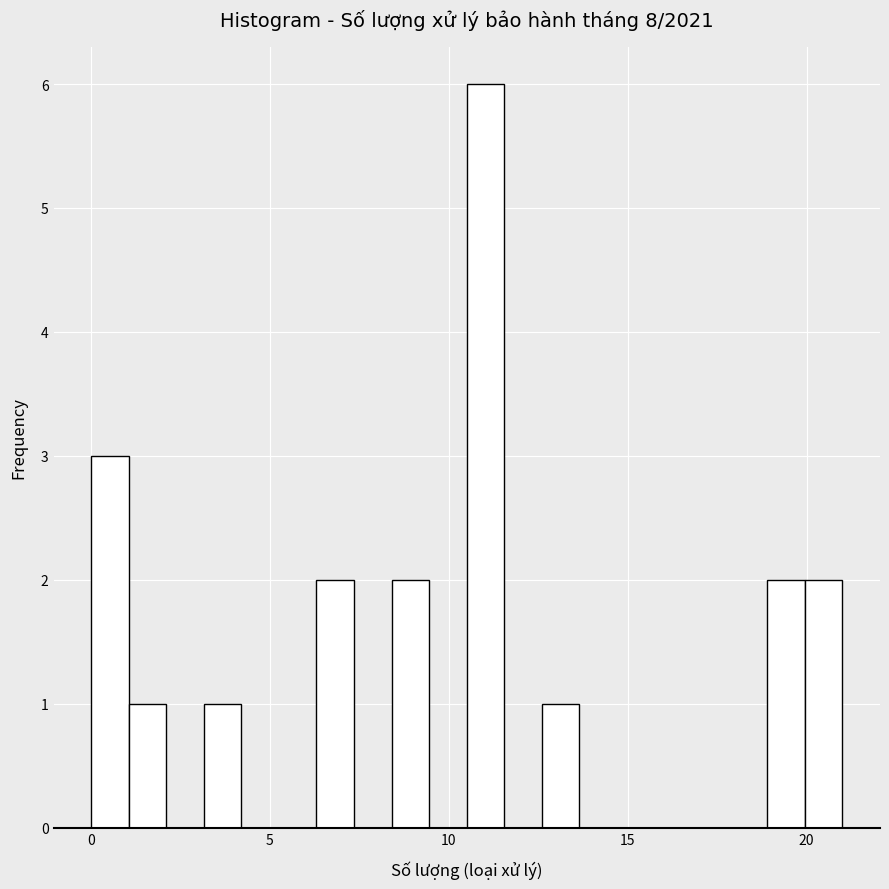

Read against the x-axis, roughly where is the centre of the tallest bar?

11.0